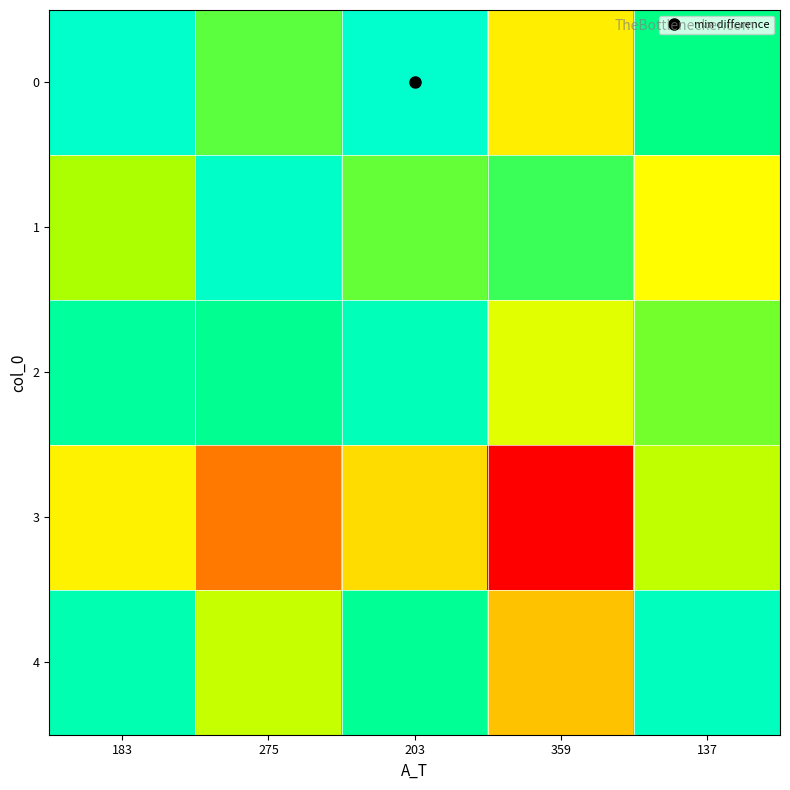

What is the difference between the highest and lowest values at 137?

131